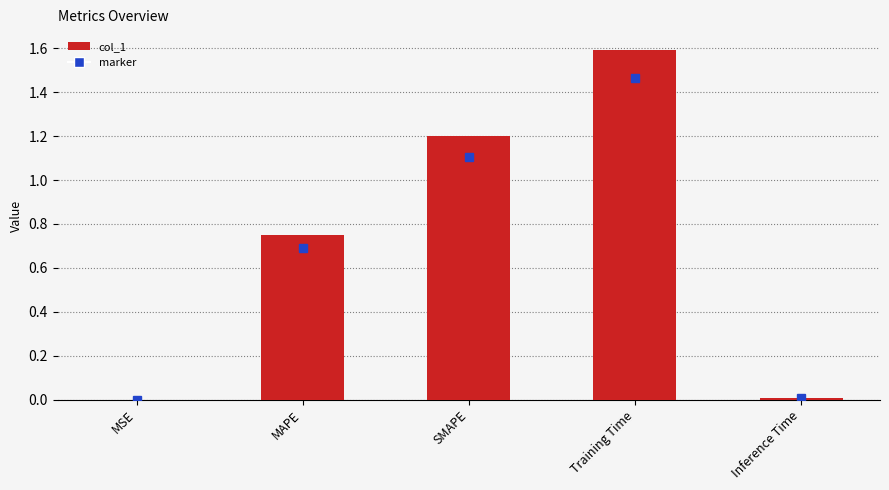

Between MAPE and SMAPE, which is larger?

SMAPE